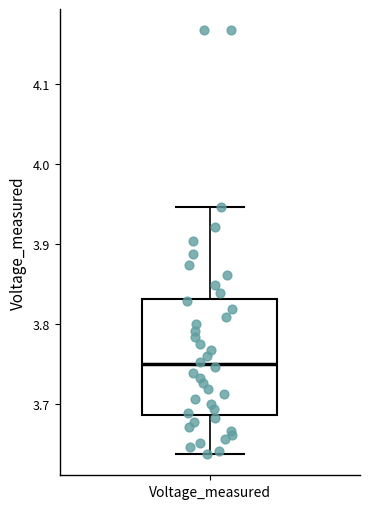

Transcribe this box plot: give where the median line is, the range the box spans, and where the two whiskers end, as read against the y-axis. The values are not printed on the chart, so give them approximately, as read against the axis.

median 3.75, box 3.69 to 3.83, whiskers 3.64 to 3.95